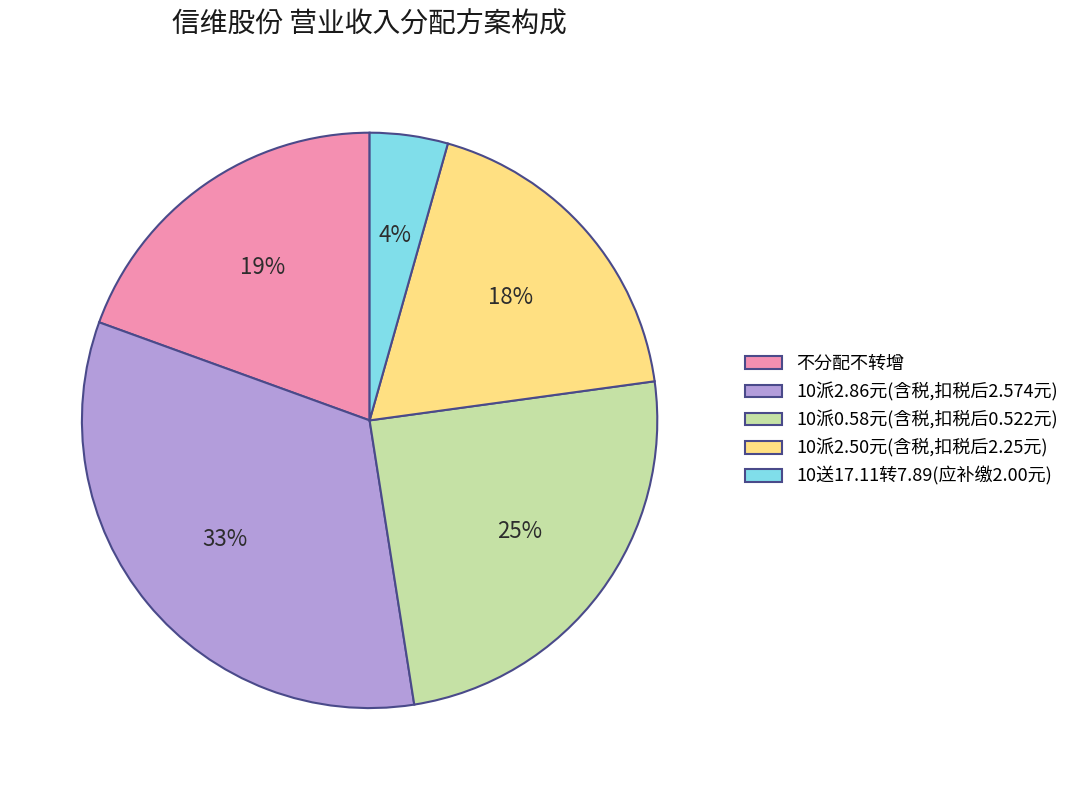

What percentage is the 10派0.58元(含税,扣税后0.522元) slice, to the nearest percent?

25%